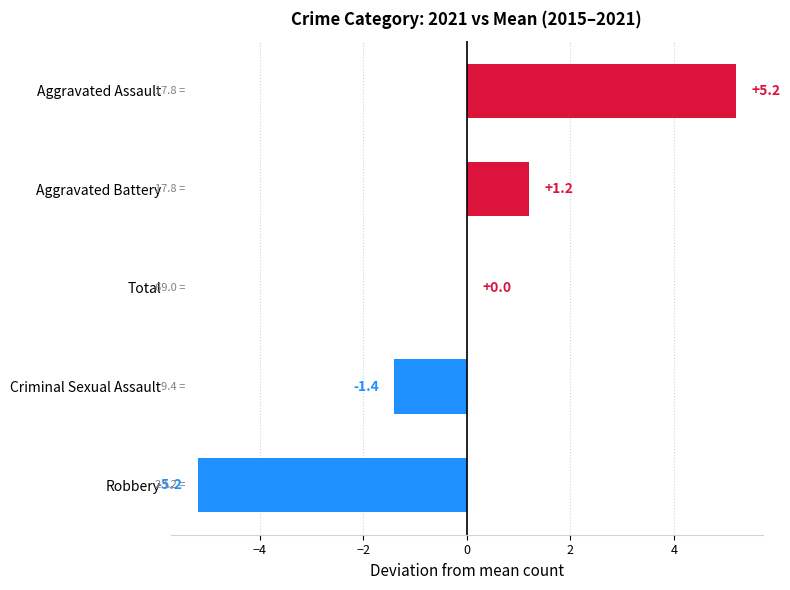

Does the chart contain stacked bars?

No